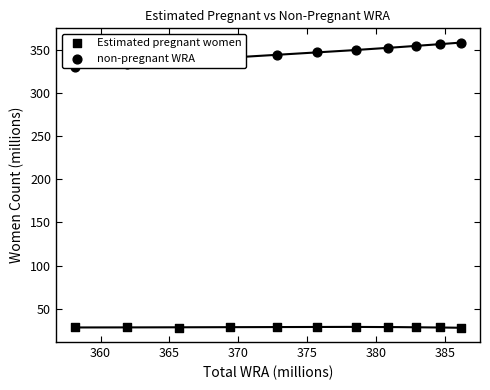

Which series has the largest total across all categories?

non-pregnant WRA